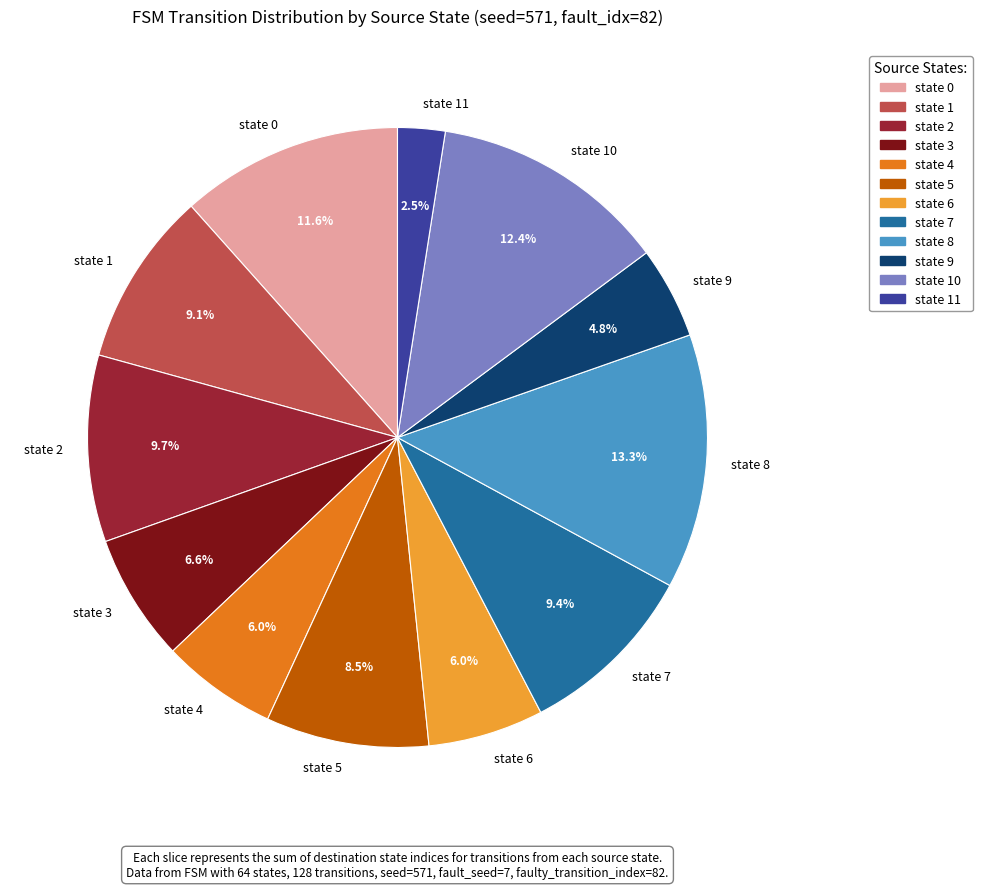

How many segments does this pie chart have?

12